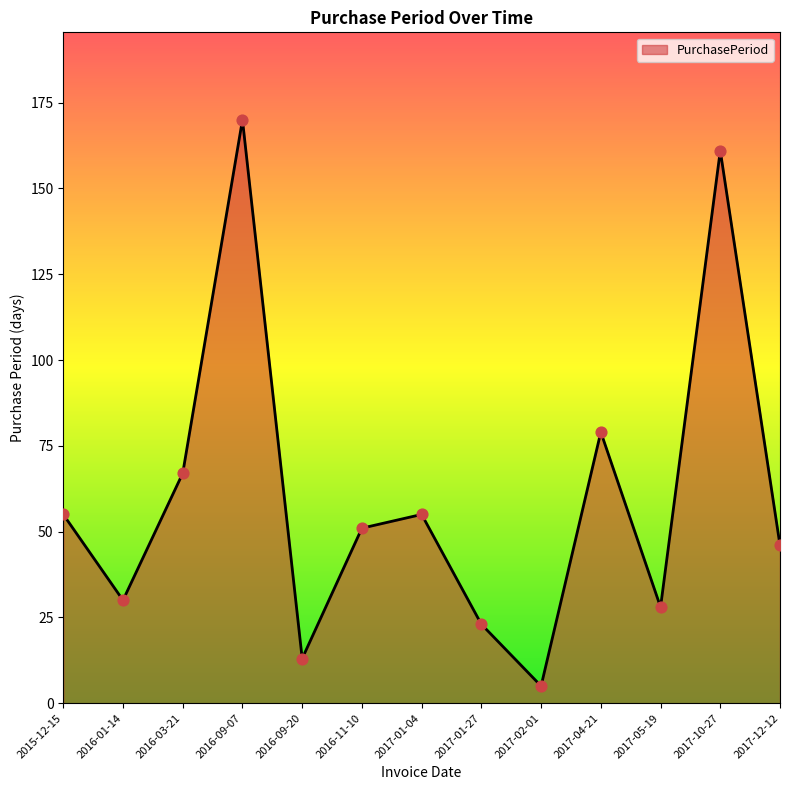

What is the change in value from 2017-02-01 to 2017-04-21?

+74